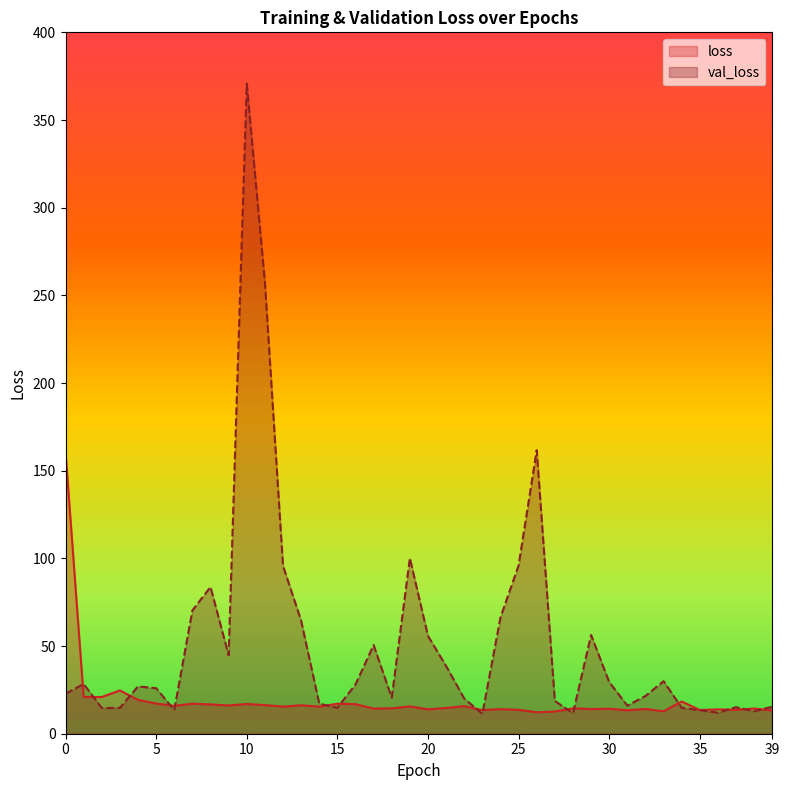

What is the sum of the val_loss values at 15 and 23?

26.1